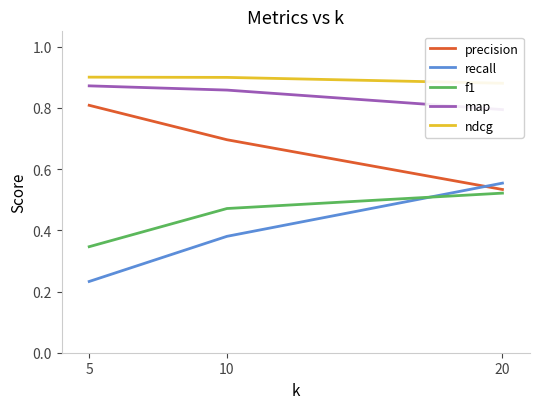

Reading left to right, transcribe all the data shown in this chart.

precision: 0.8	0.7	0.5
recall: 0.2	0.4	0.6
f1: 0.3	0.5	0.5
map: 0.9	0.9	0.8
ndcg: 0.9	0.9	0.9